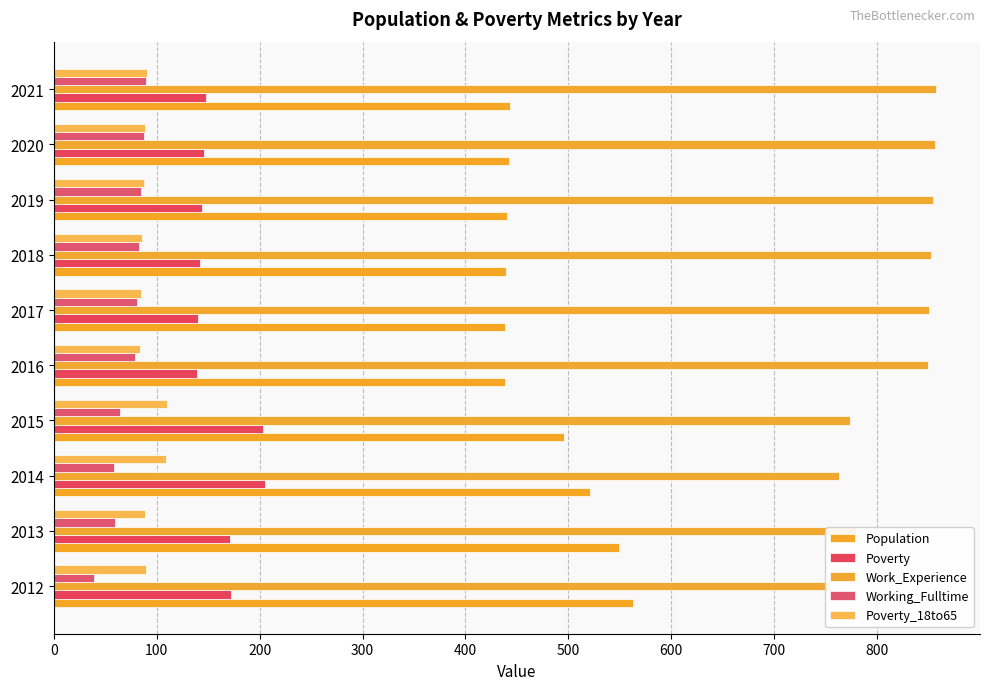

What is the difference between the highest and lowest values at 2013?

719